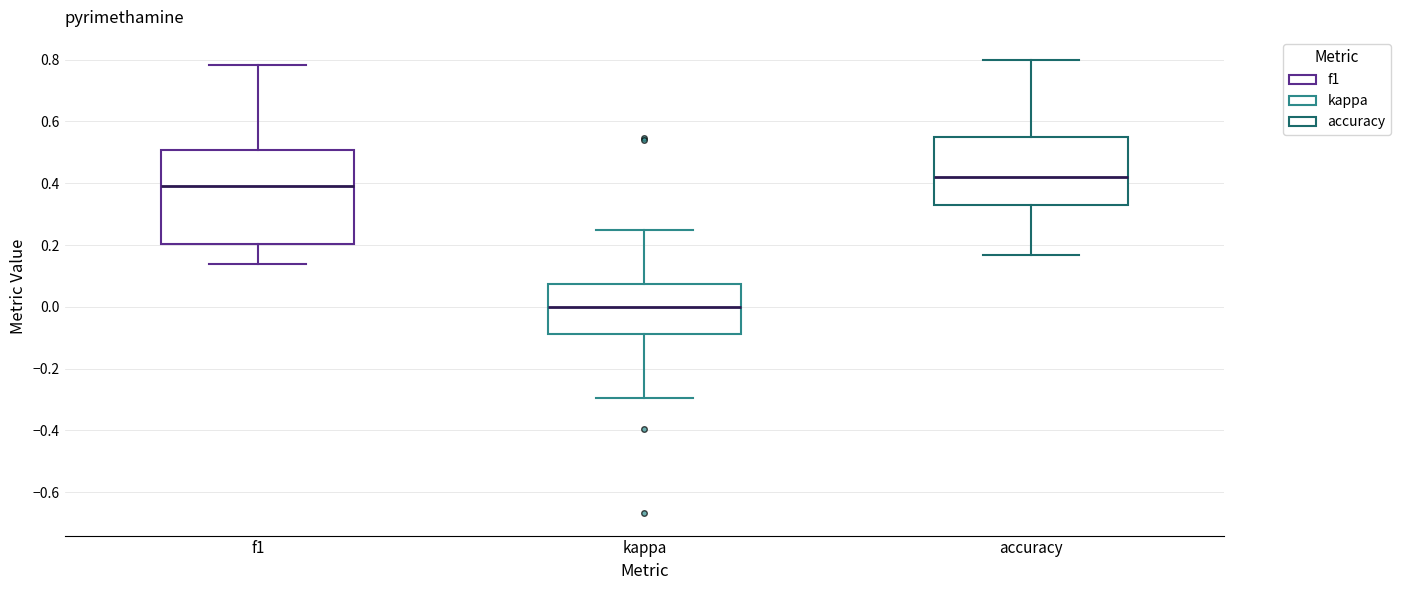

Reading left to right, transcribe this box plot: for each box, give where its median line is, the range the box spans, and where its two whiskers end, as read against the y-axis. The values are not printed on the chart, so give them approximately, as read against the axis.

f1: median 0.40, box 0.20 to 0.50, whiskers 0.14 to 0.78
kappa: median 0.00, box -0.08 to 0.08, whiskers -0.30 to 0.26
accuracy: median 0.42, box 0.34 to 0.54, whiskers 0.16 to 0.80